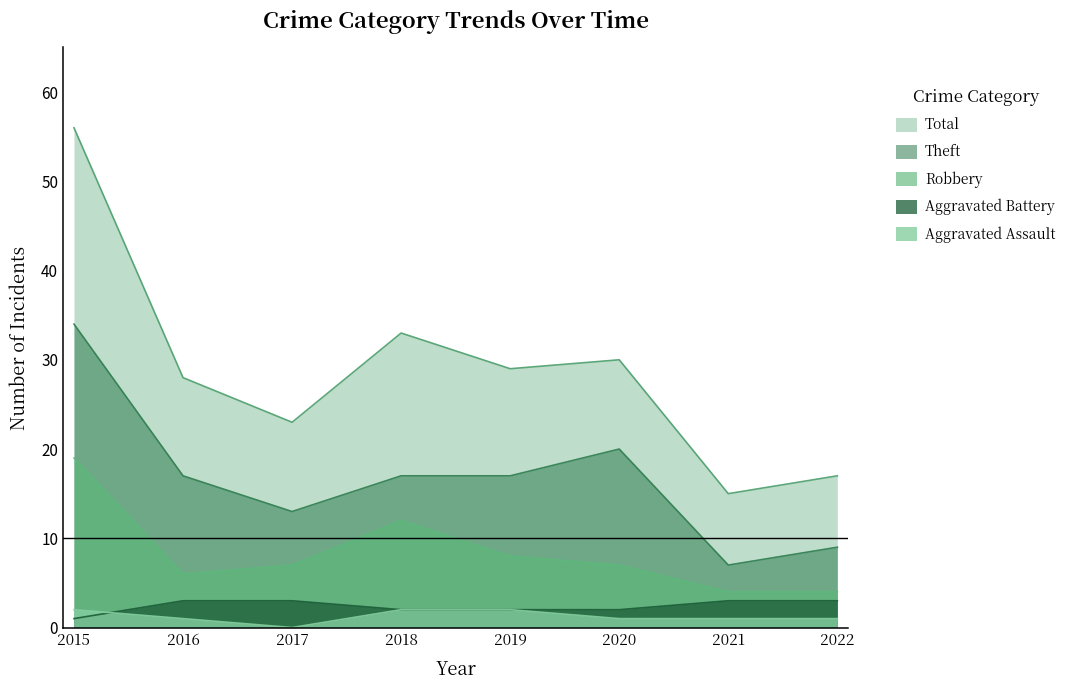

What is the value of the Aggravated Assault point at the 4th from the left?

2